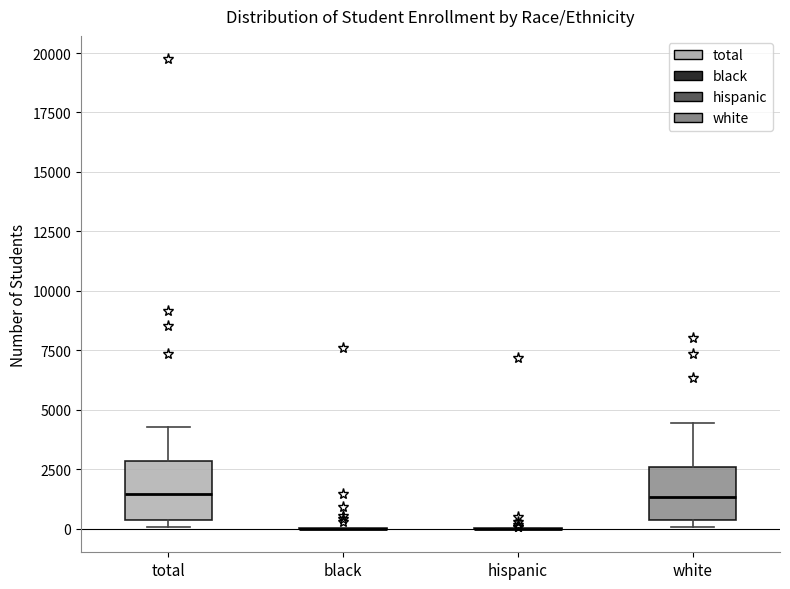

Reading left to right, transcribe this box plot: for each box, give where its median line is, the range the box spans, and where its two whiskers end, as read against the y-axis. The values are not printed on the chart, so give them approximately, as read against the axis.

total: median 1500, box 500 to 3000, whiskers 0 to 4500
black: box collapsed to a line at 0, whiskers 0 to 0
hispanic: box collapsed to a line at 0, whiskers 0 to 0
white: median 1500, box 500 to 2500, whiskers 0 to 4500